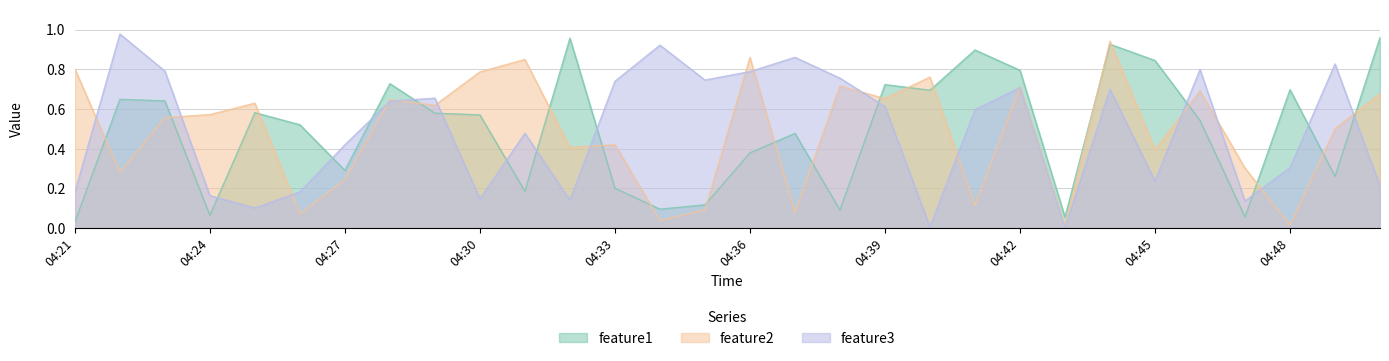

List the labels in order of feature2 value, largest first.

04:44, 04:36, 04:31, 04:21, 04:30, 04:40, 04:38, 04:42, 04:46, 04:50, 04:39, 04:28, 04:25, 04:29, 04:24, 04:23, 04:49, 04:33, 04:32, 04:45, 04:47, 04:22, 04:27, 04:41, 04:35, 04:37, 04:26, 04:34, 04:48, 04:43